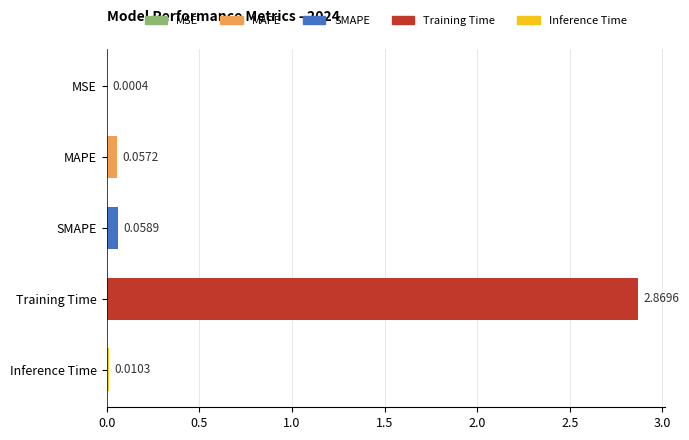

Where is the data nearest to the value 1?

SMAPE